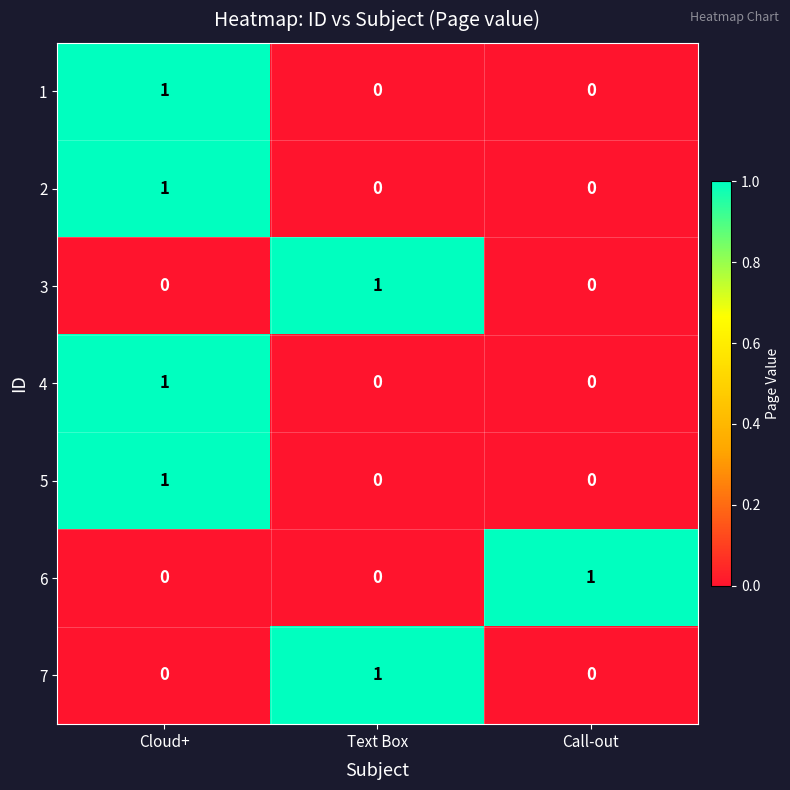

Count the 1 values in the range 0 to 1.

3